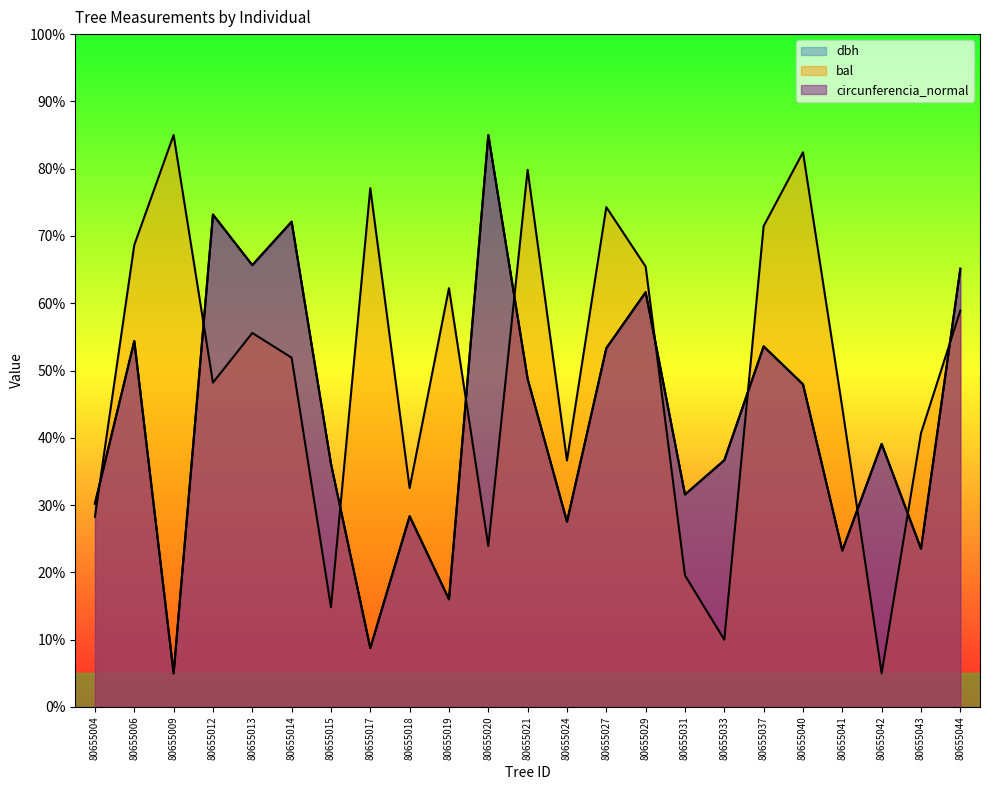

How many interior local peaks does the circunferencia_normal series have?

8